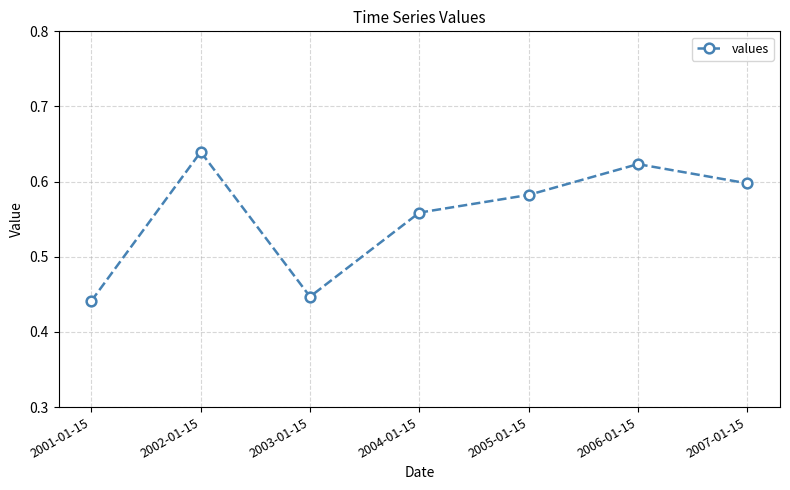

Count the number of data series in this chart.

1